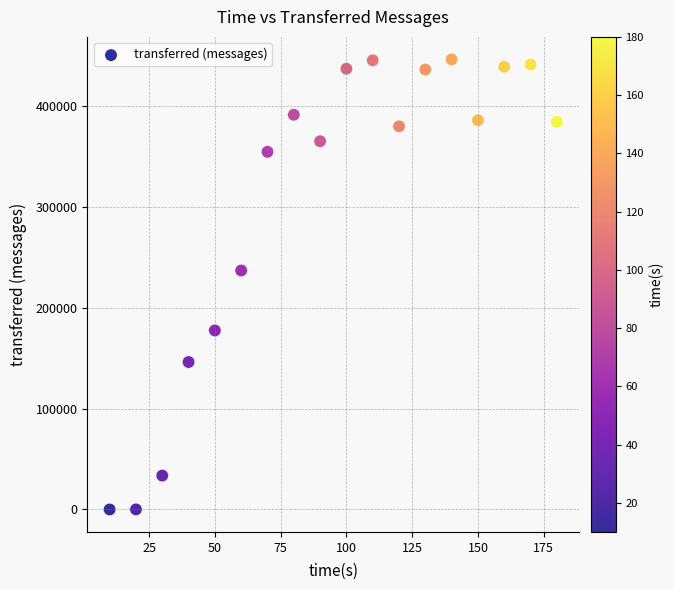

What Y value in the scatter plot is closest to 223300?

237100